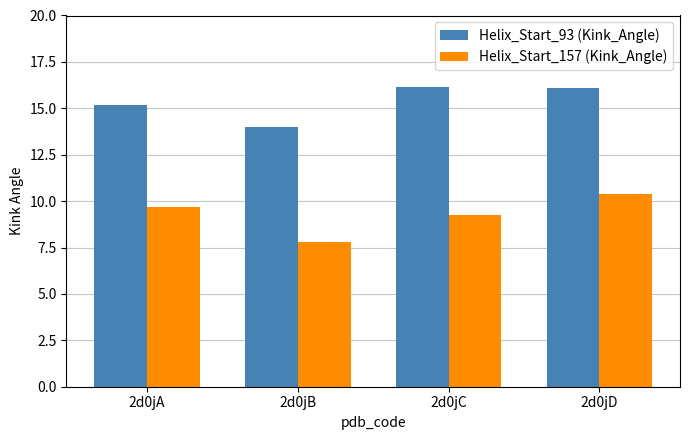

Are the bars horizontal?

No